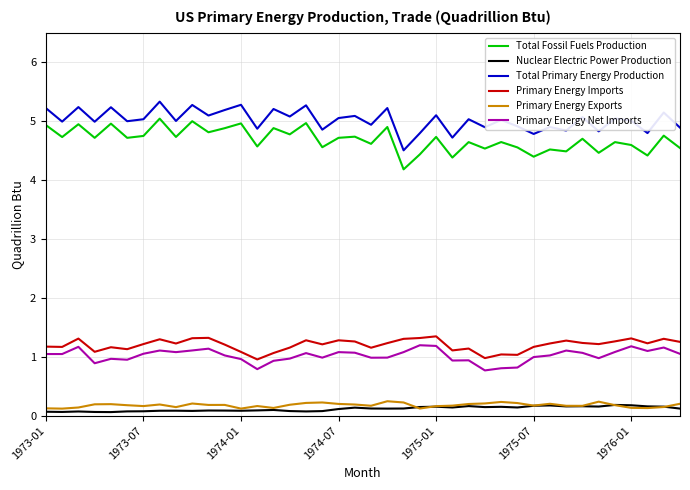

True or false: Total Fossil Fuels Production and Total Primary Energy Production intersect in this chart.

False